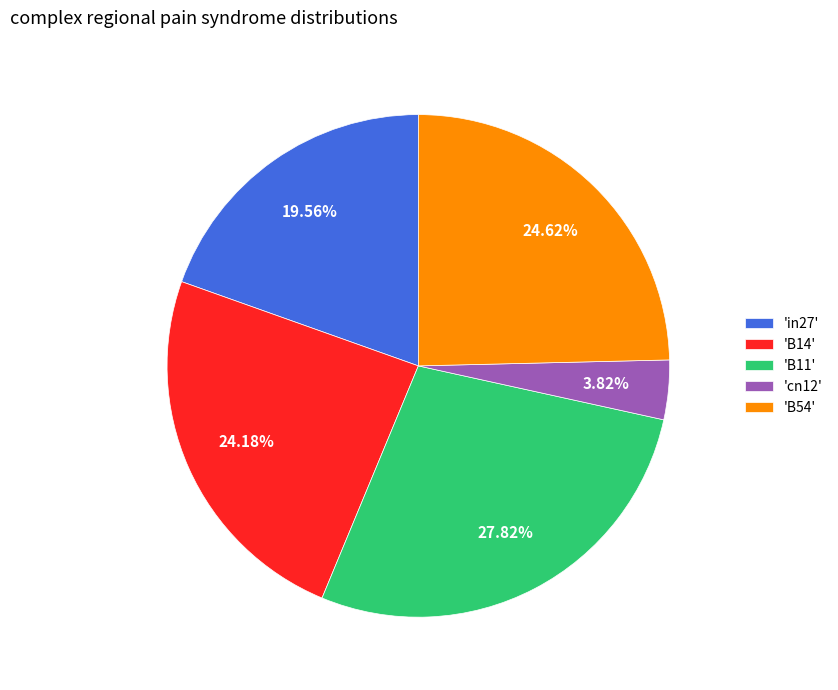

Do 'B54' and 'cn12' together represent more than half of the pie?

No